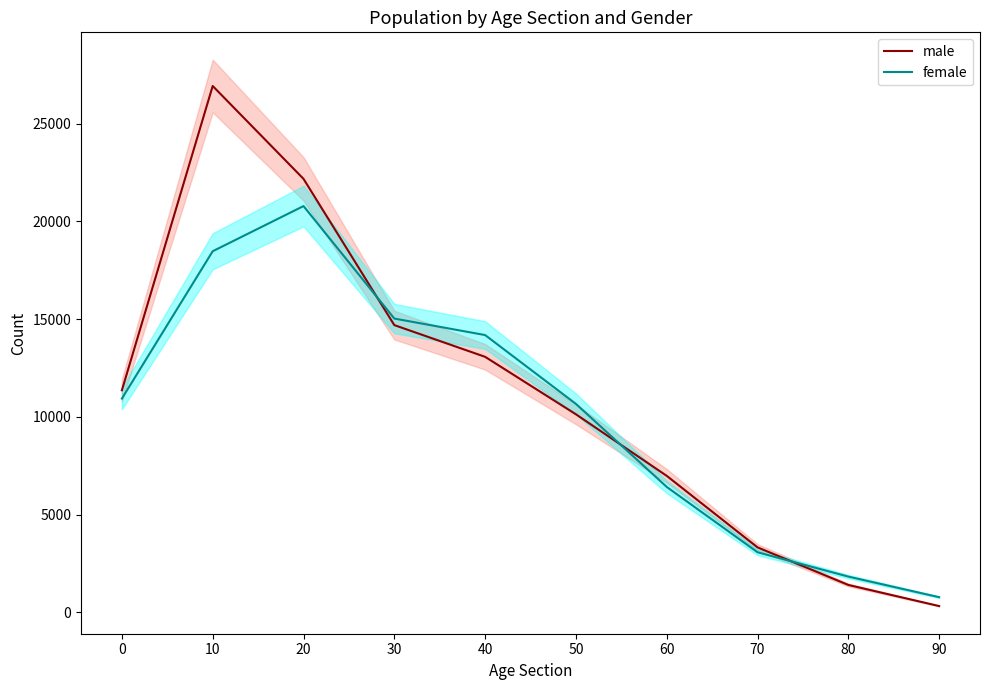

Reading left to right, transcribe all the data shown in this chart.

male: 0=11364	10=26923	20=22174	30=14695	40=13073	50=10134	60=6986	70=3329	80=1407	90=327
female: 0=10937	10=18472	20=20782	30=15030	40=14186	50=10666	60=6420	70=3079	80=1834	90=781